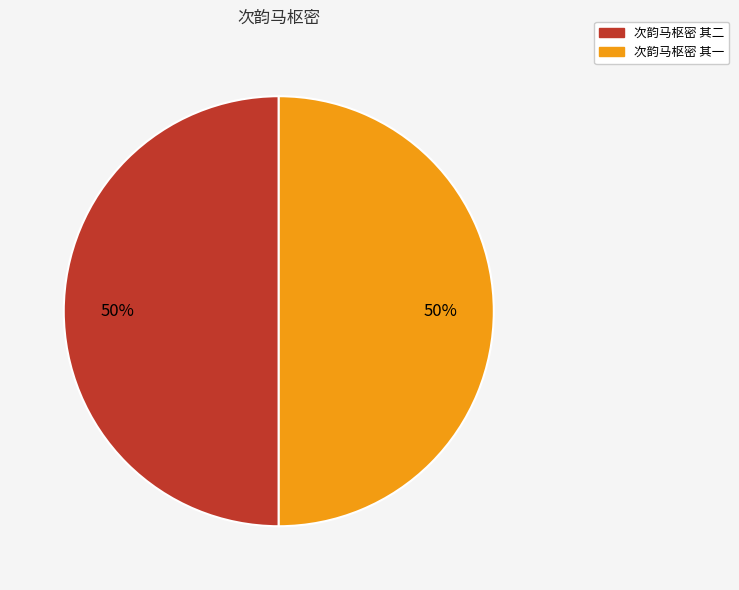

To the nearest percent, what is the average slice percentage?

50%